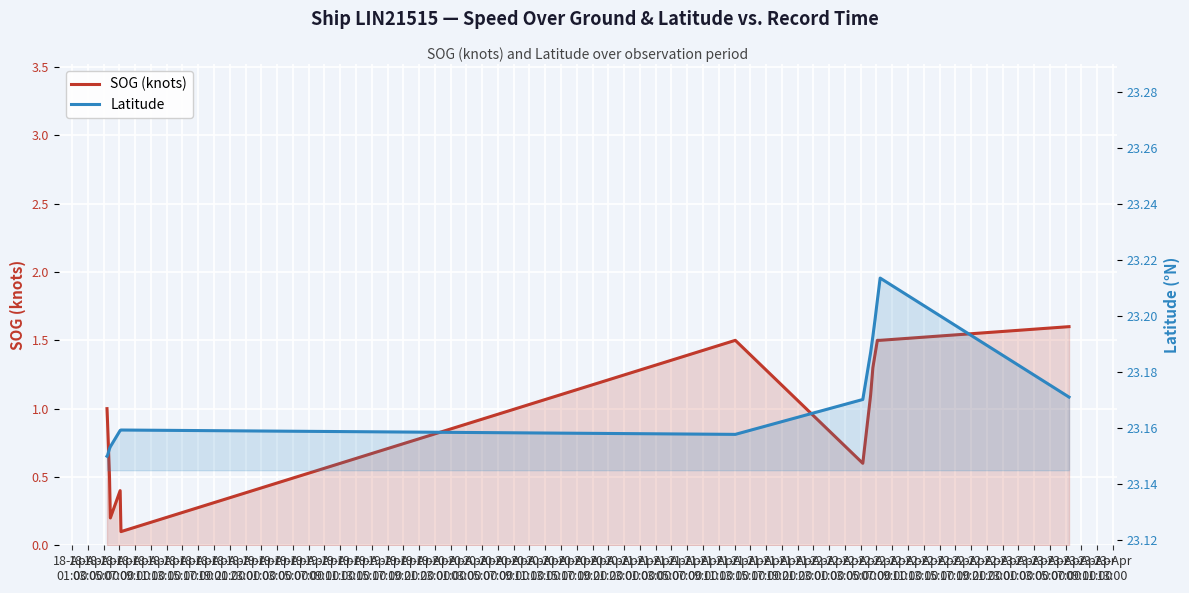

List the labels in order of SOG (knots) value, largest first.

19-Apr
07:00, 18-Apr
13:00, 18-Apr
23:00, 19-Apr
01:00, 19-Apr
03:00, 19-Apr
05:00, 18-Apr
21:00, 18-Apr
19:00, 18-Apr
17:00, 18-Apr
01:00, 18-Apr
03:00, 18-Apr
15:00, 18-Apr
05:00, 18-Apr
09:00, 18-Apr
07:00, 18-Apr
11:00